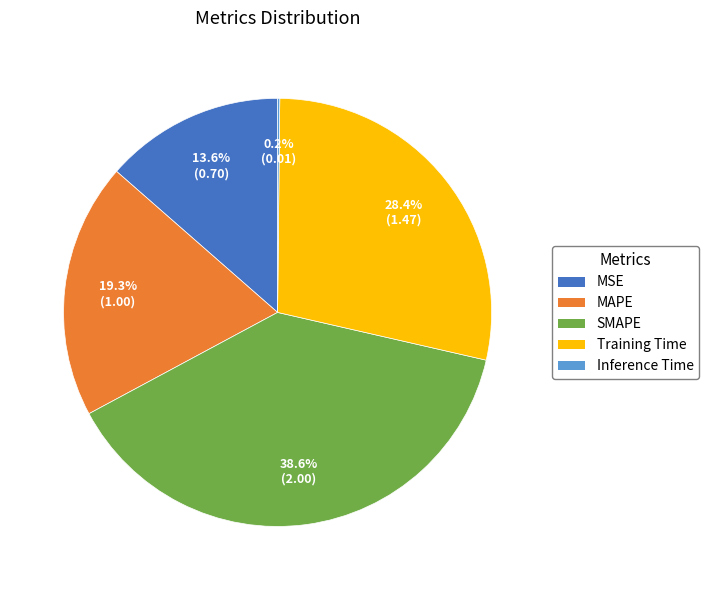

Does Training Time represent more than half of the total?

No